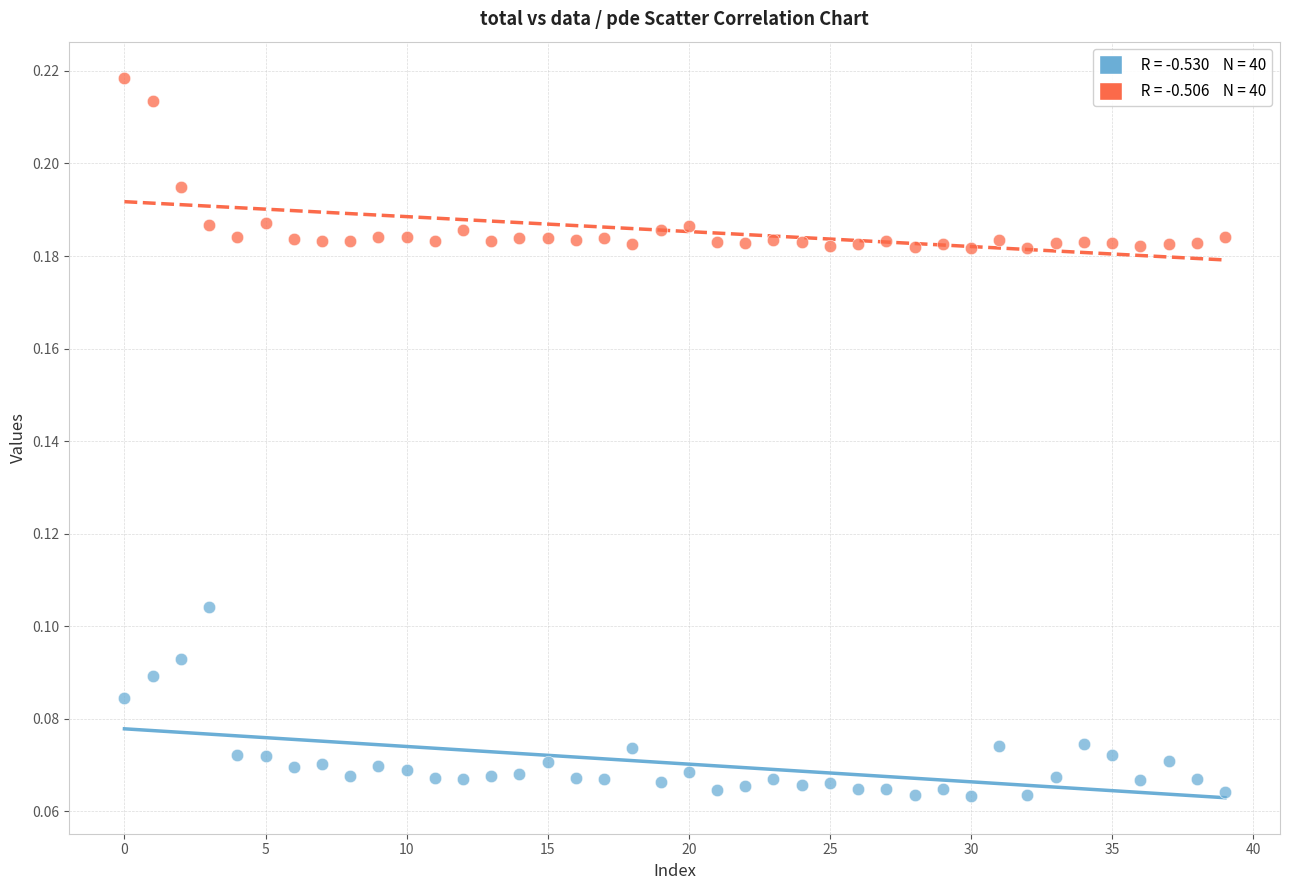

How many points are shown in the scatter plot?

80